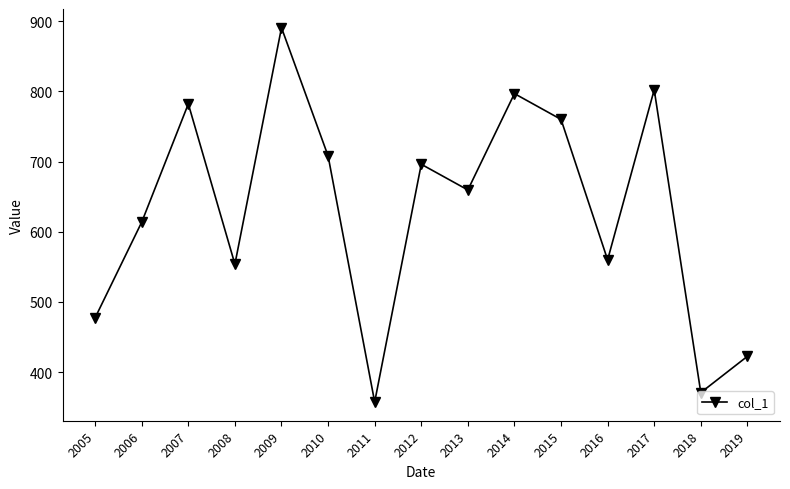

How many values are below 659?

7